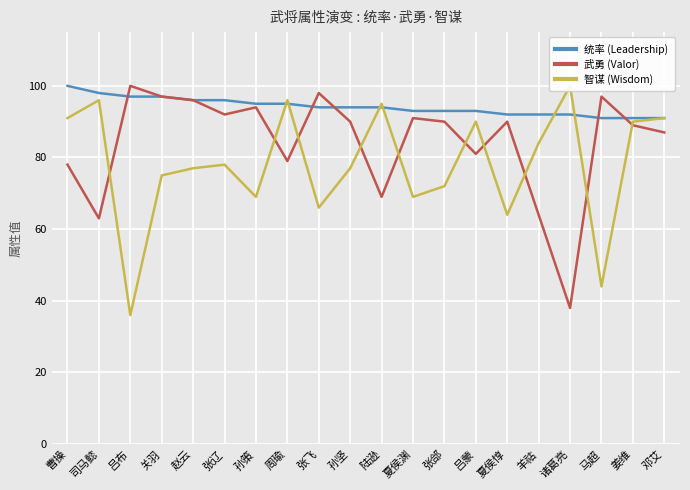

What is the total value across all series at 关羽?

269